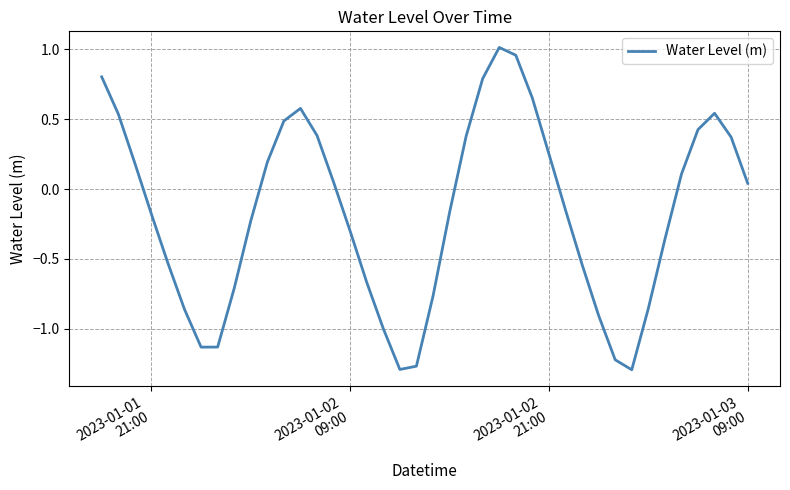

True or false: the data has more than 2 interior local peaks.

True